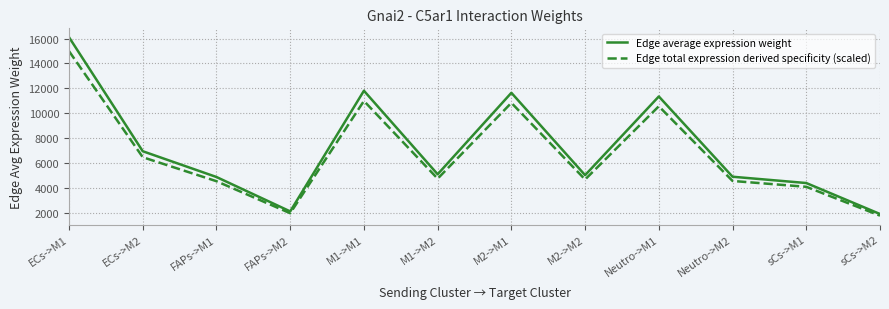

The value of Edge average expression weight at ECs->M2 is 6932.2. True or false?

True